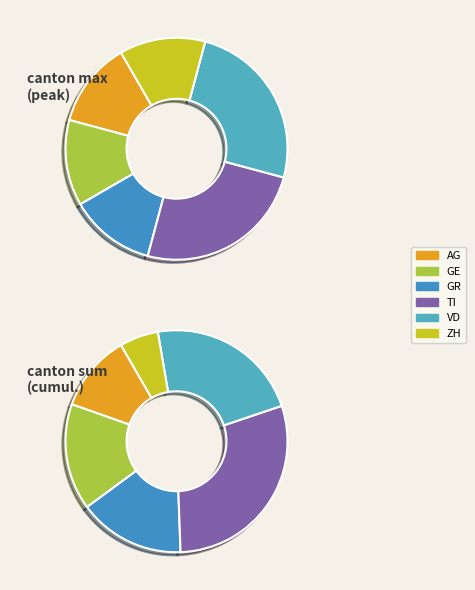

Is it true that 6 is 5% of the pie?

False